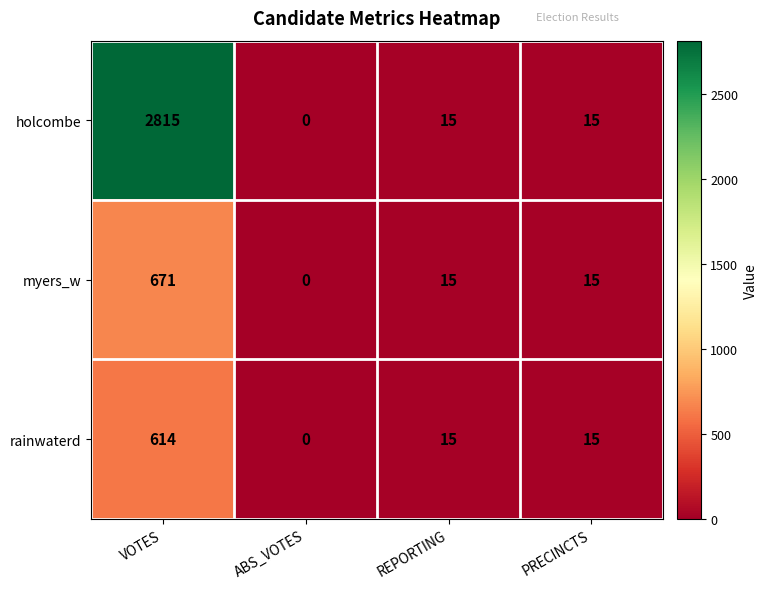

Which label corresponds to the smallest value in the chart?

ABS_VOTES